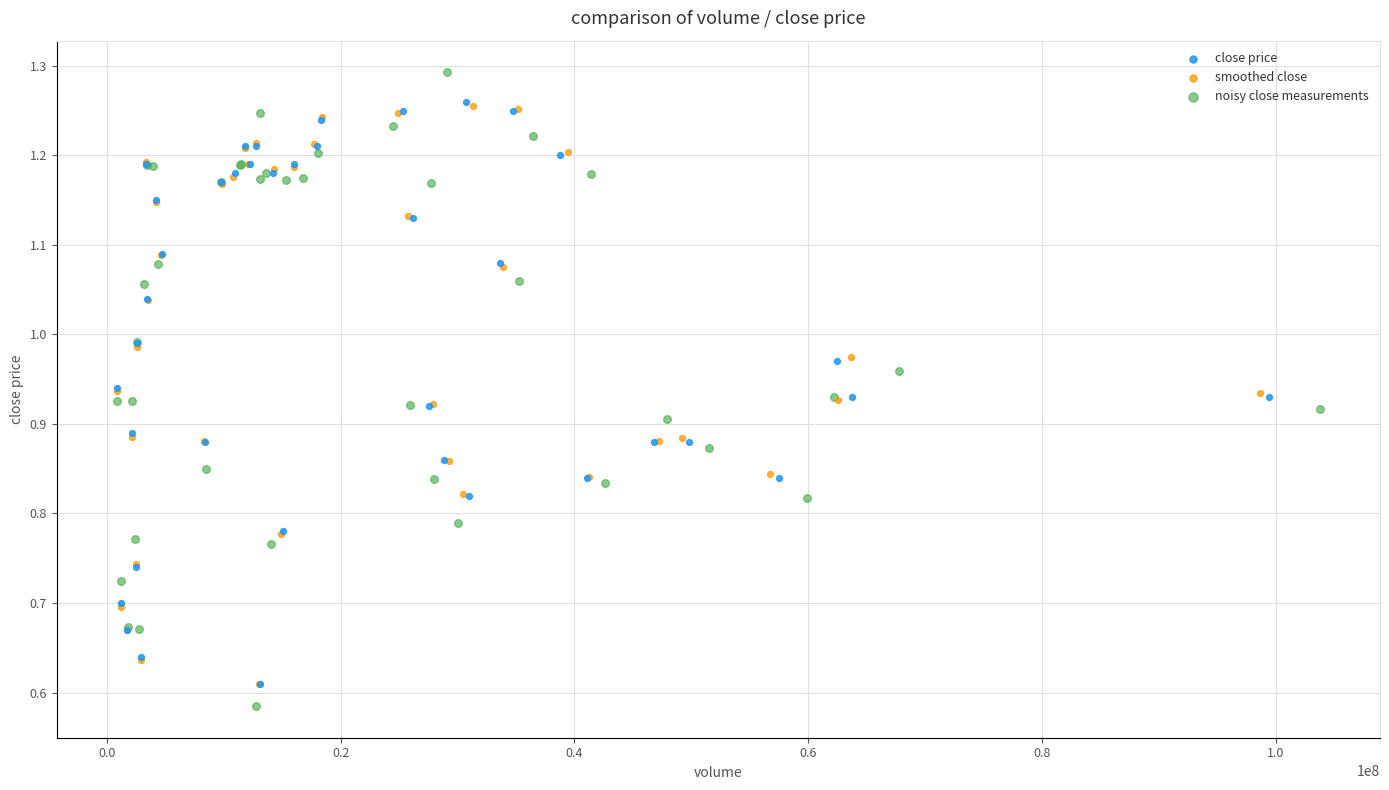

Which series has the widest spread of Y values?

noisy close measurements